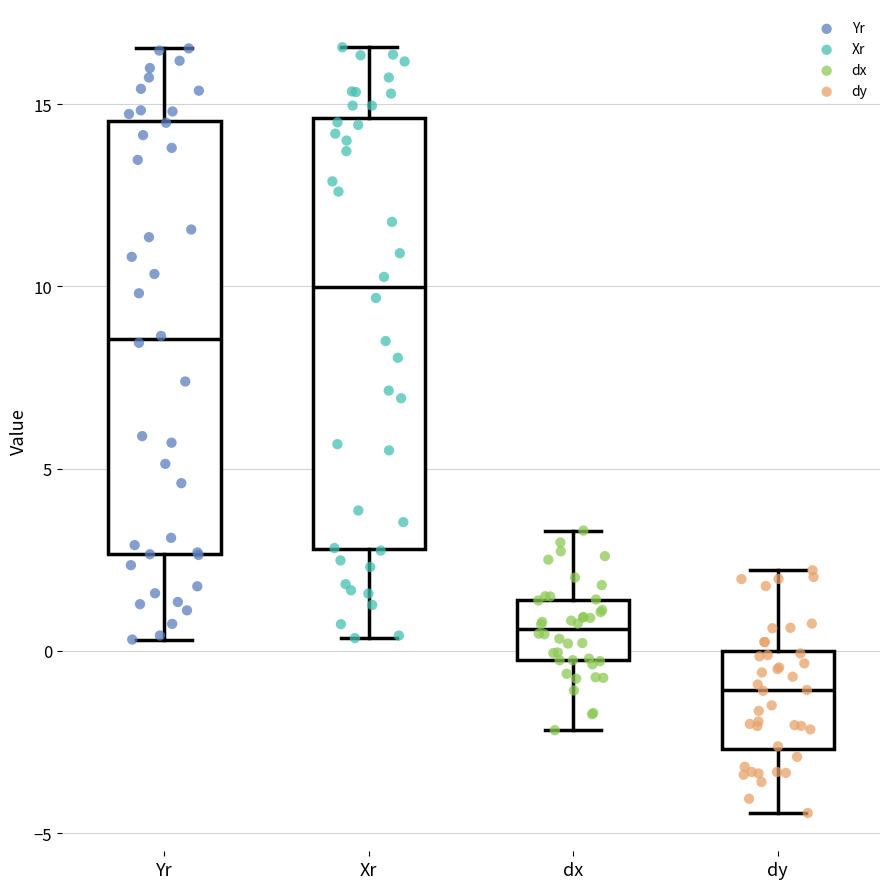

Reading left to right, transcribe this box plot: for each box, give where its median line is, the range the box spans, and where its two whiskers end, as read against the y-axis. The values are not printed on the chart, so give them approximately, as read against the axis.

Yr: median 8.5, box 2.5 to 14.5, whiskers 0.5 to 16.5
Xr: median 10.0, box 3.0 to 14.5, whiskers 0.5 to 16.5
dx: median 0.5, box -0.5 to 1.5, whiskers -2.0 to 3.5
dy: median -1.0, box -2.5 to 0.0, whiskers -4.5 to 2.0